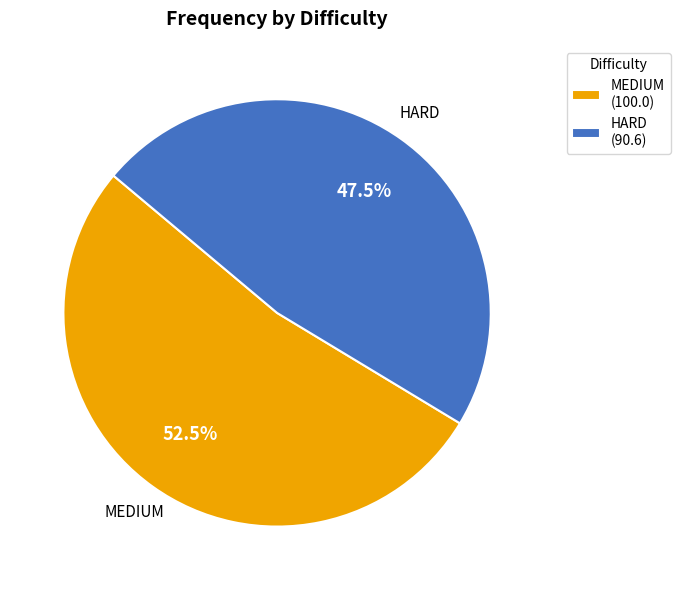

To the nearest percent, what is the average slice percentage?

50%